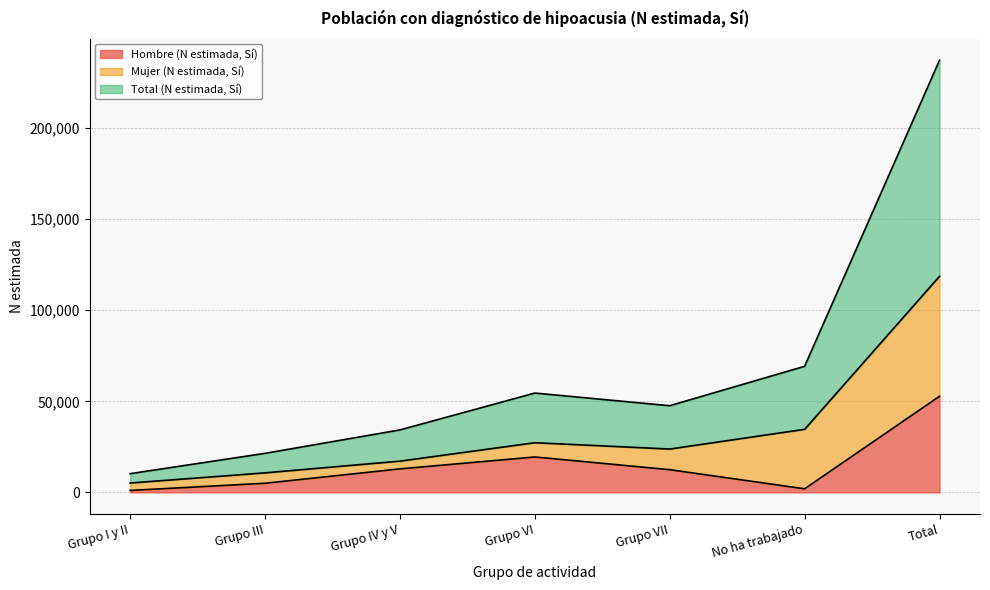

Does the chart have visible grid lines?

Yes